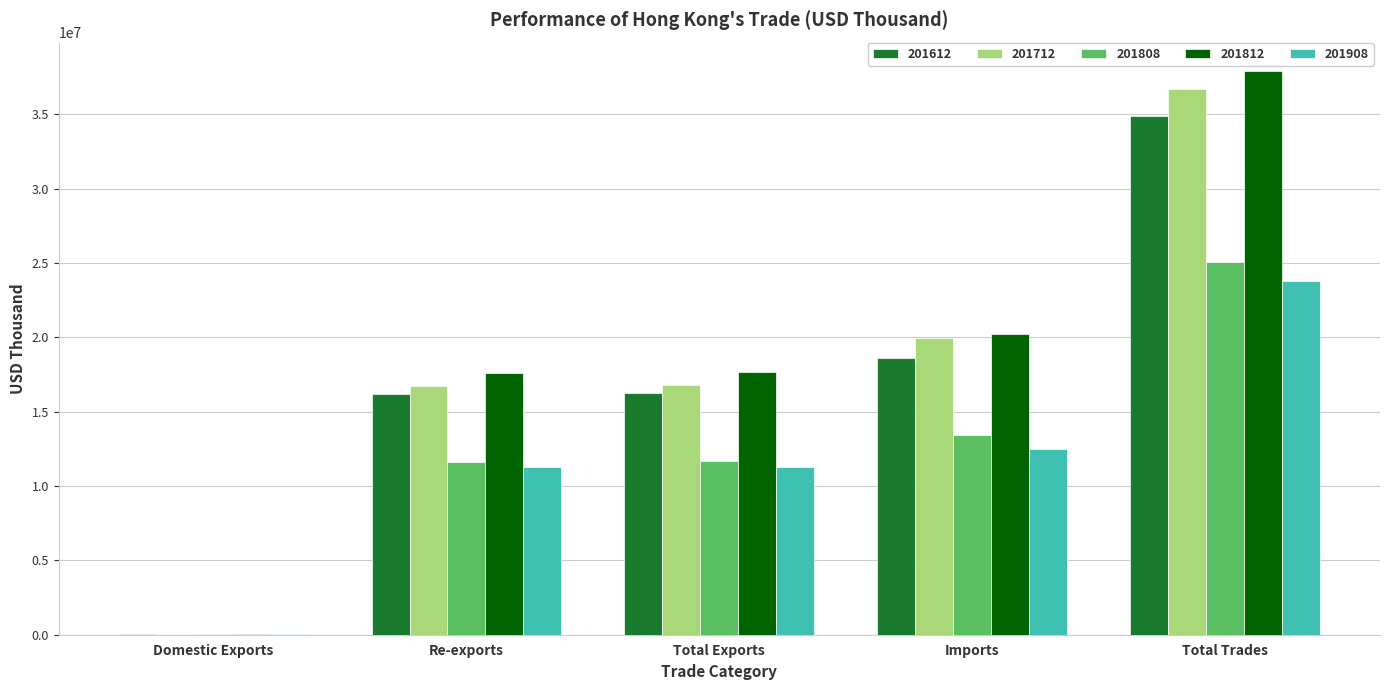

What is the sum of the 201612 values at Re-exports and Total Trades?

51054871.0